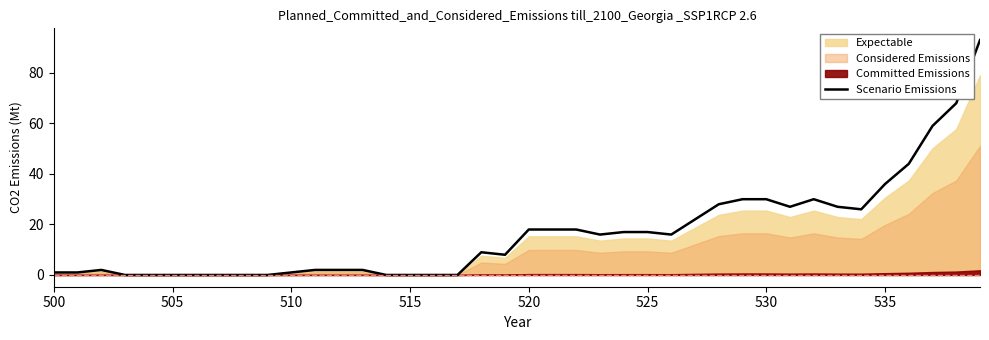

How many lines are shown in the chart?

1